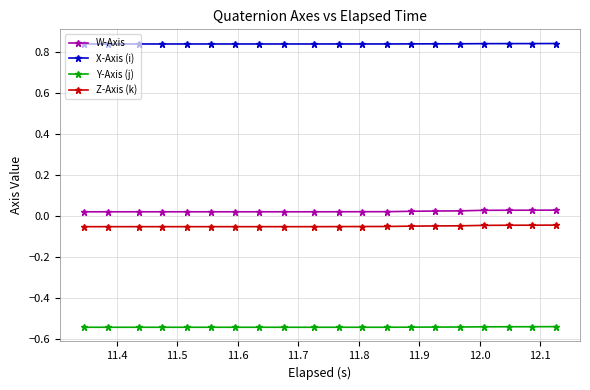

True or false: W-Axis and X-Axis (i) intersect in this chart.

False